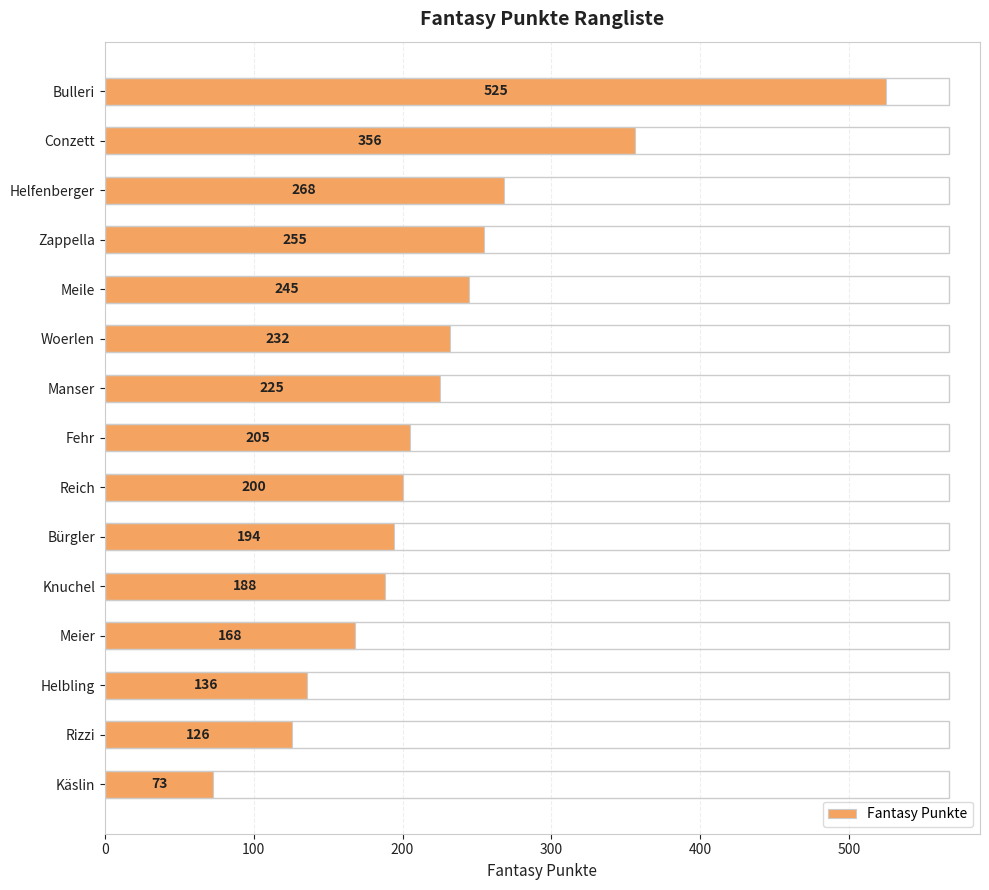

Rank the categories by value from lowest to highest.

Käslin, Rizzi, Helbling, Meier, Knuchel, Bürgler, Reich, Fehr, Manser, Woerlen, Meile, Zappella, Helfenberger, Conzett, Bulleri